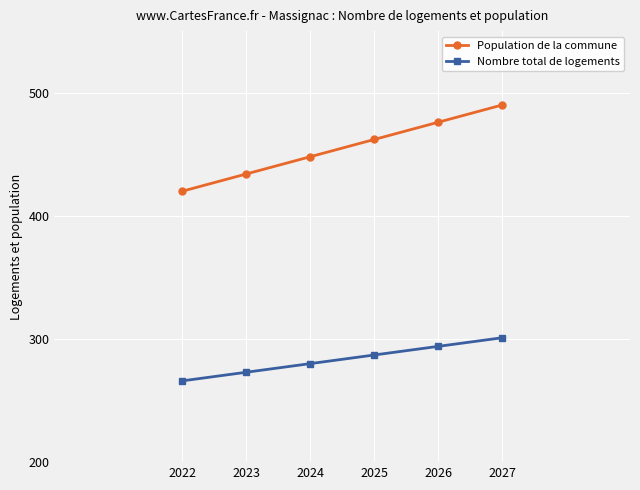

What is the difference between the highest and lowest values at 2027?

189